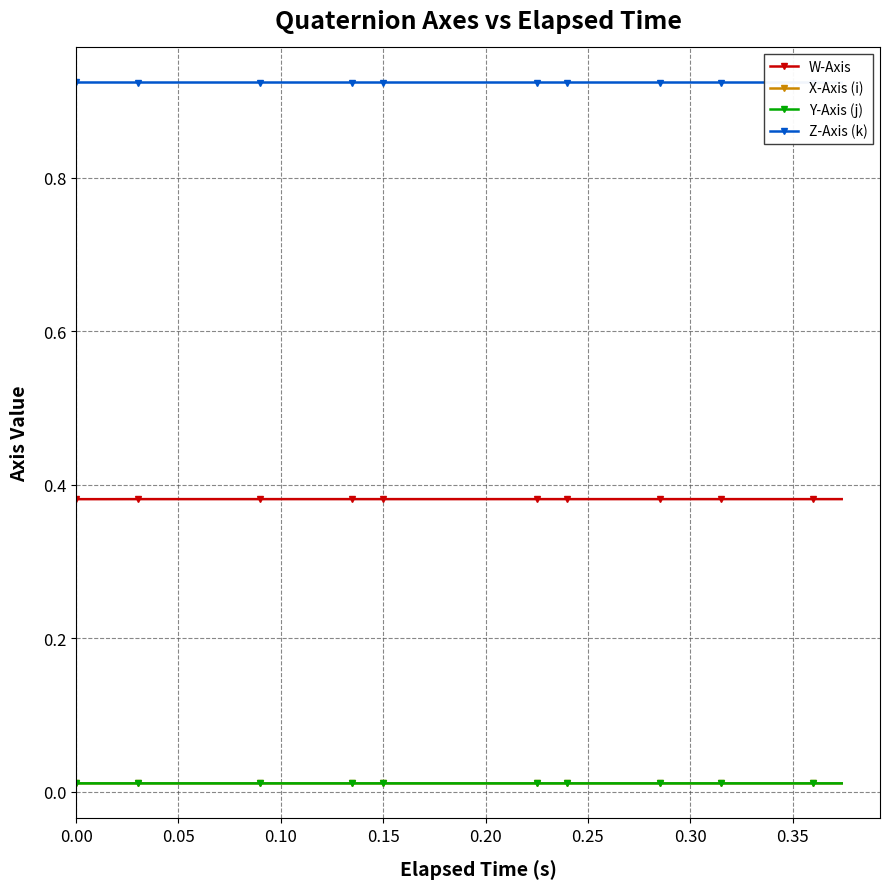

What are all the series names shown in the legend?

W-Axis, X-Axis (i), Y-Axis (j), Z-Axis (k)